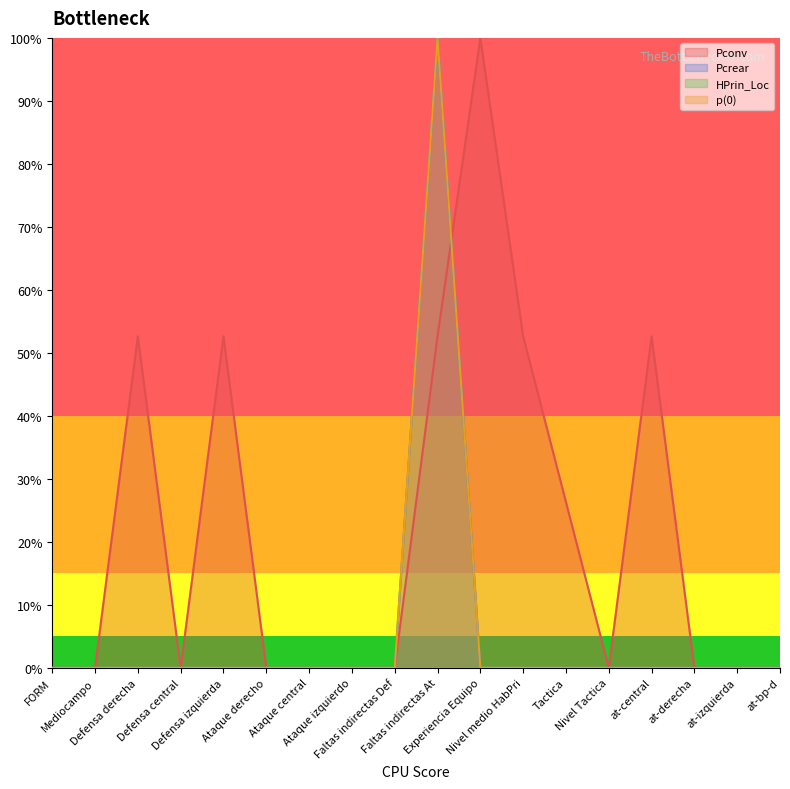

Rank the categories by Pconv value from lowest to highest.

FORM, Mediocampo, Defensa central, Ataque derecho, Ataque central, Ataque izquierdo, Faltas indirectas Def, Nivel Tactica, at-derecha, at-izquierda, at-bp-d, Tactica, Defensa derecha, Defensa izquierda, Faltas indirectas At, Nivel medio HabPri, at-central, Experiencia Equipo